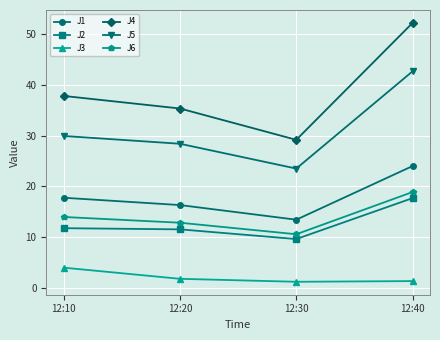

True or false: J6 and J5 cross at least once.

False